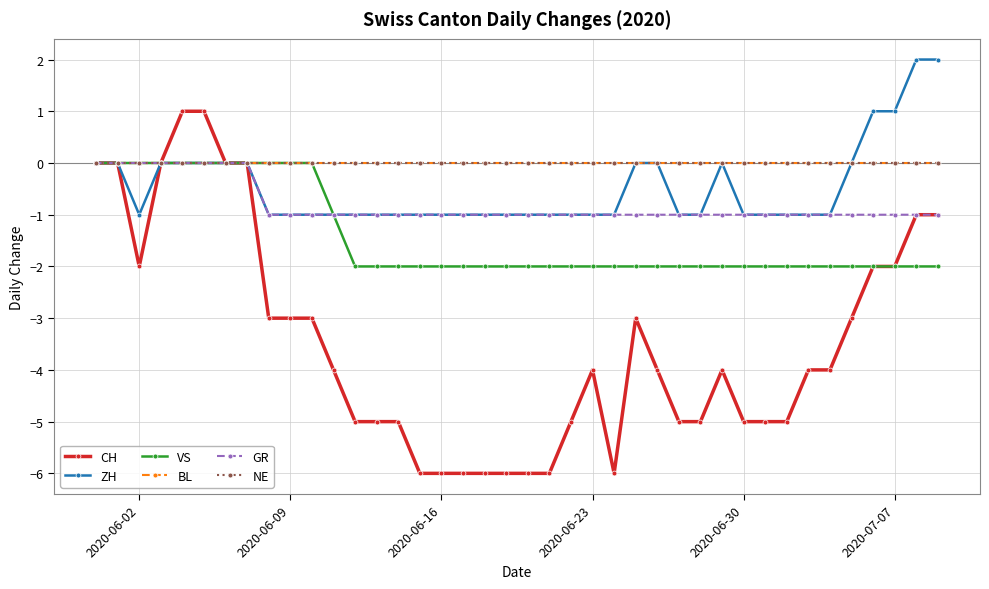

True or false: CH and NE cross at least once.

False